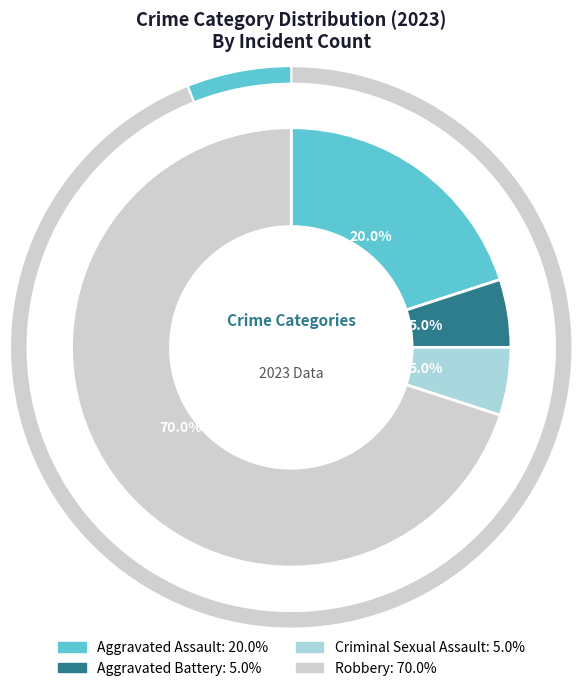

How many segments does this pie chart have?

4